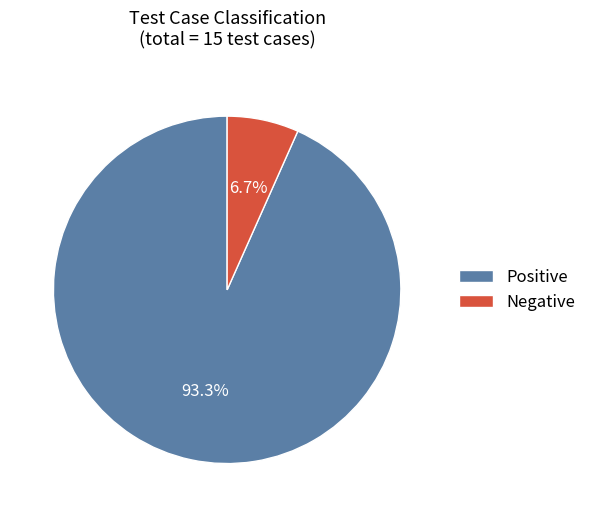

What percentage do Positive and Negative together represent?

100.0%